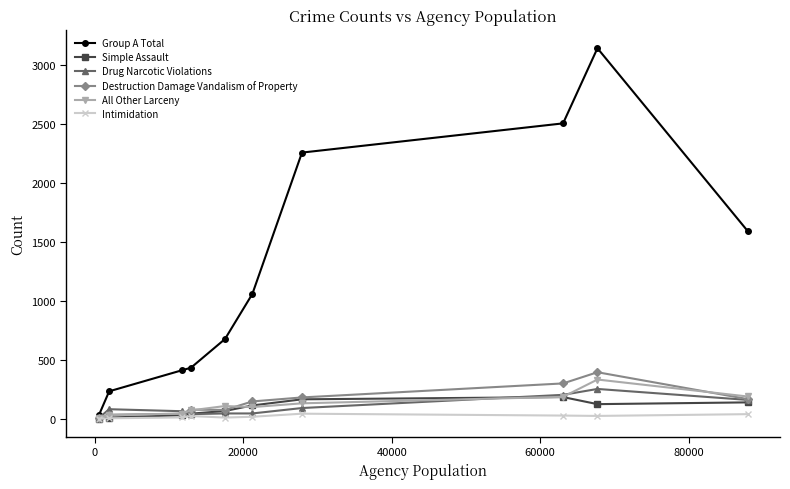

Which series has the largest range (max minus min)?

Group A Total